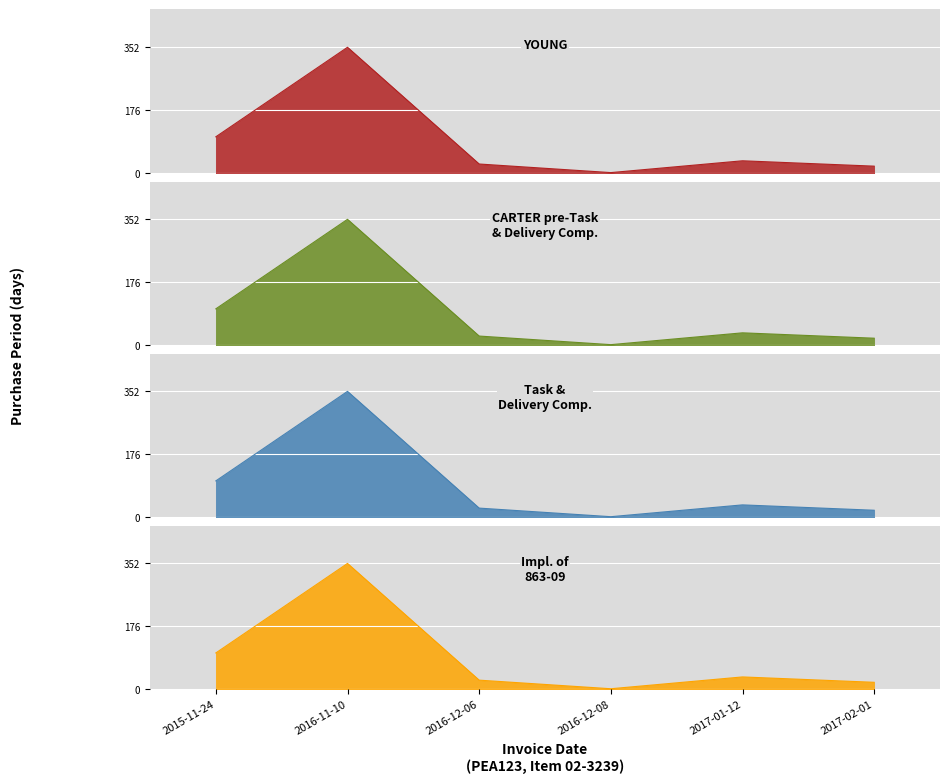

What is the greatest value displayed?

352